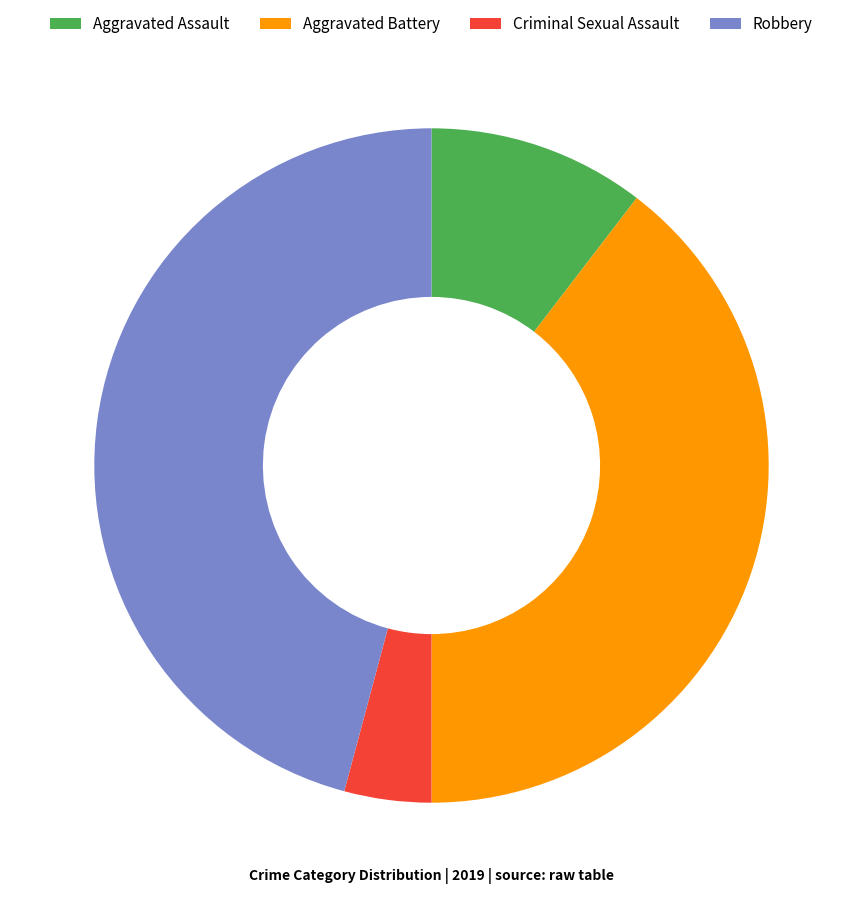

Rank the categories by value from highest to lowest.

Robbery, Aggravated Battery, Aggravated Assault, Criminal Sexual Assault